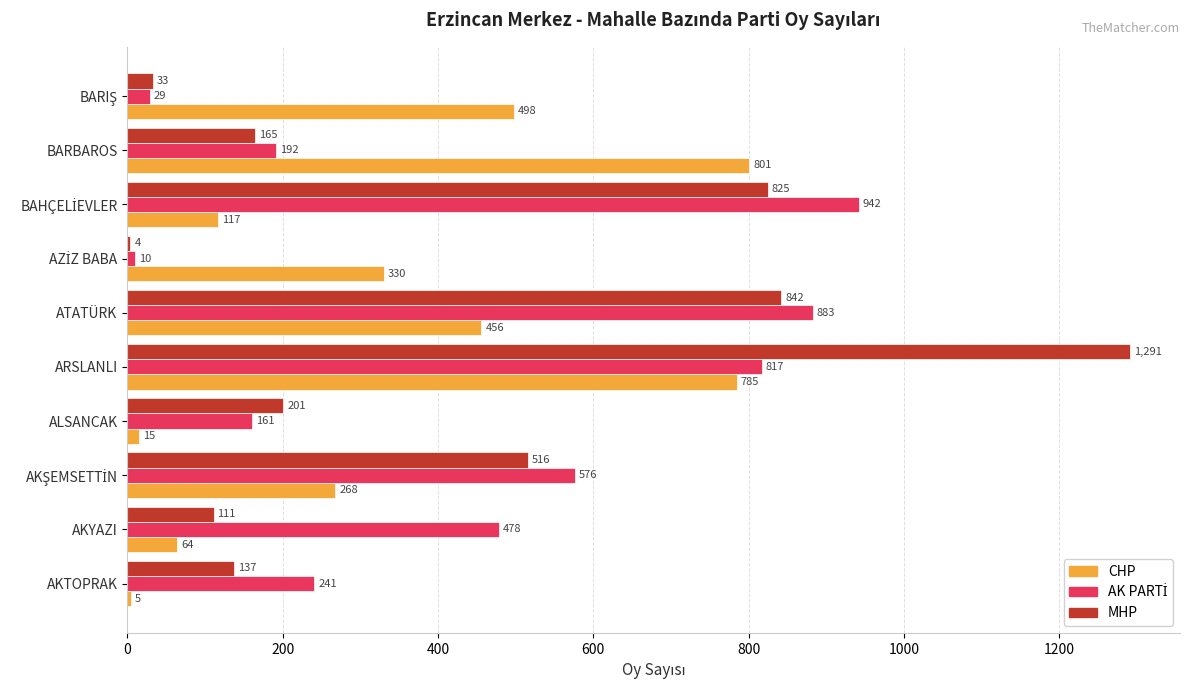

What is the maximum value for CHP?

801